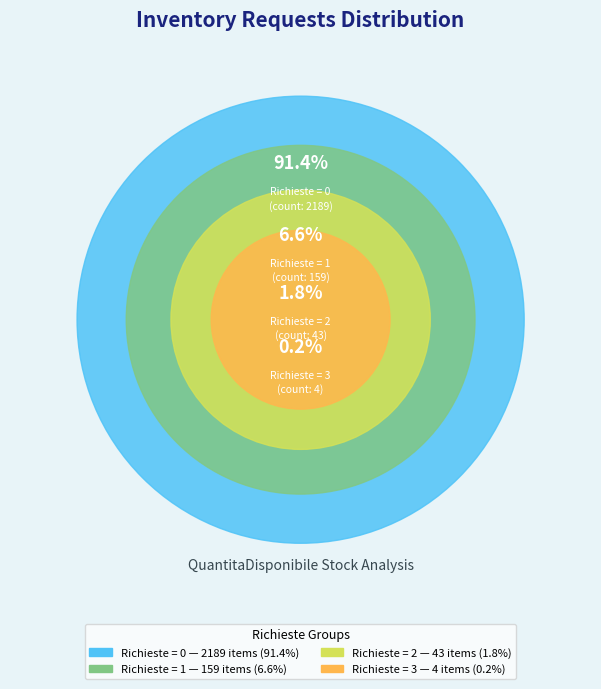

Does Richieste = 2 account for over 50% of the chart?

No